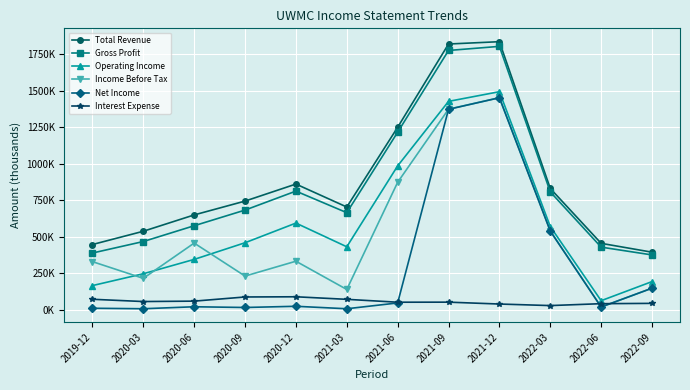

What is the value of the Gross Profit point at the 6th from the left?

665200